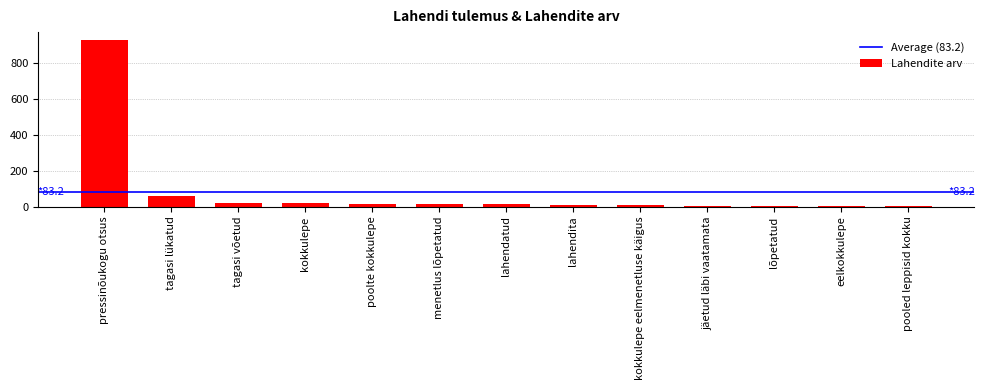

How many distinct data groups are displayed?

1